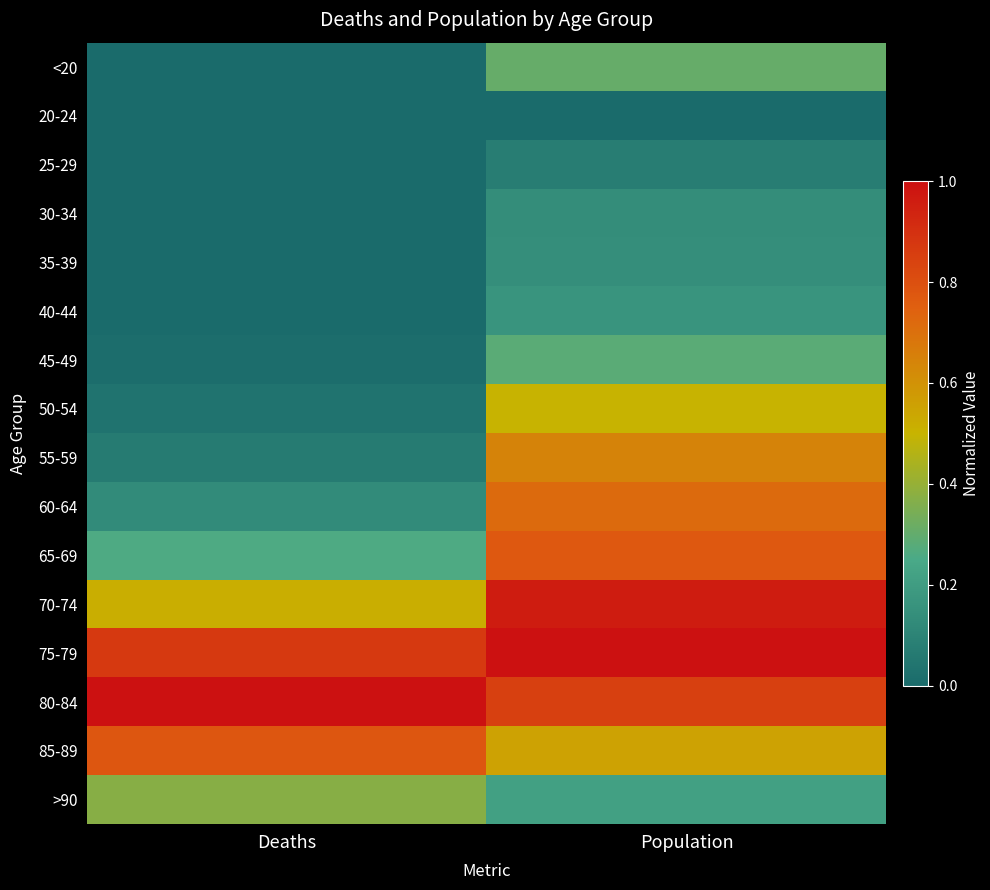

At which category is the sum across all series the highest?

Population